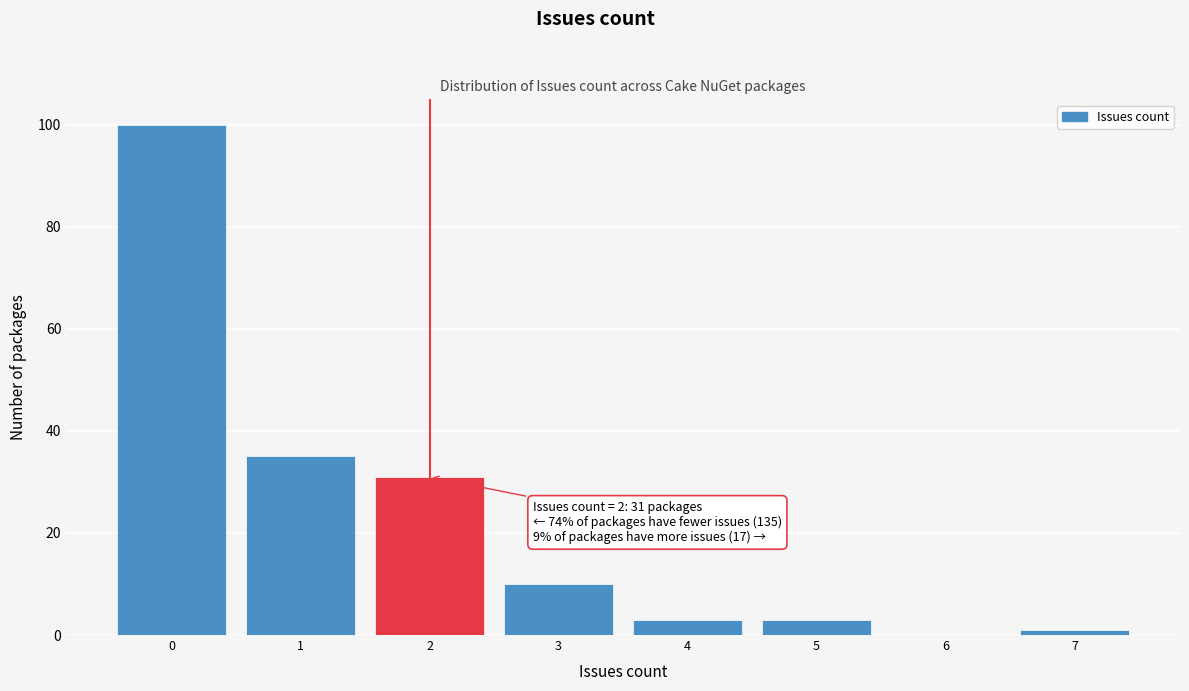

Over which range of the x-axis is the bar tallest?

-0.5 to 0.5